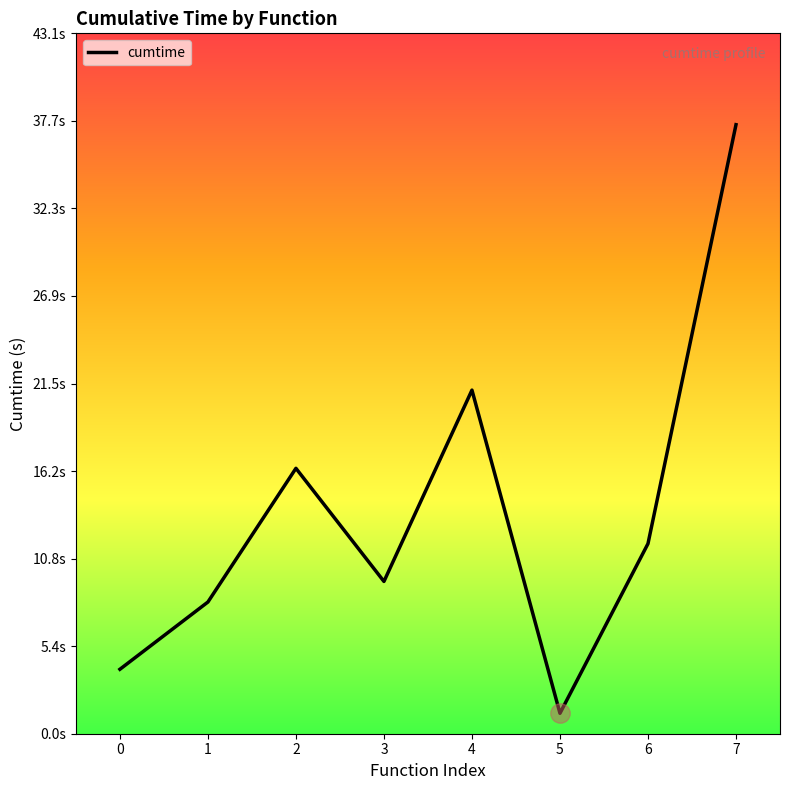

What value does the data have at 4?

21.1